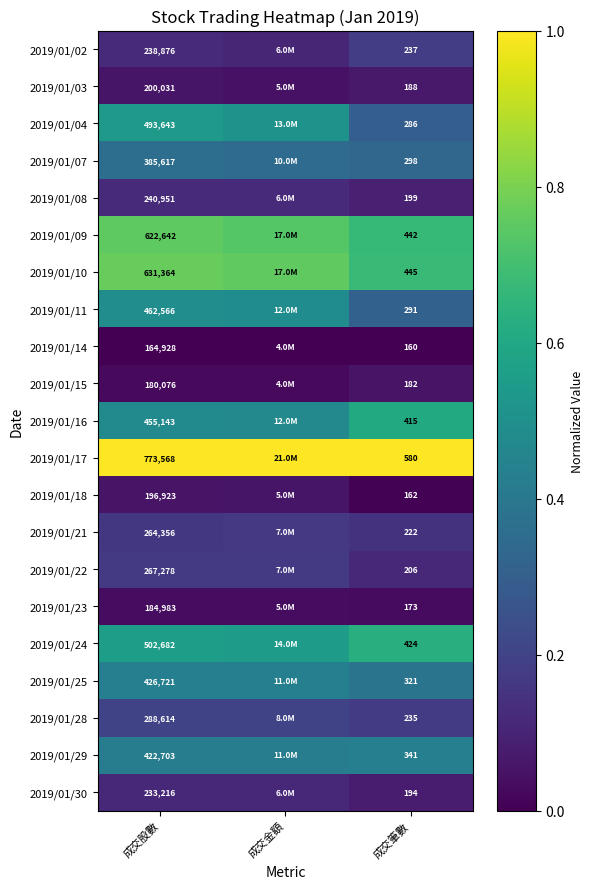

List the series in order of their peak value, highest first.

2019/01/17, 2019/01/10, 2019/01/09, 2019/01/24, 2019/01/16, 2019/01/04, 2019/01/11, 2019/01/25, 2019/01/29, 2019/01/07, 2019/01/28, 2019/01/02, 2019/01/22, 2019/01/21, 2019/01/08, 2019/01/30, 2019/01/03, 2019/01/18, 2019/01/15, 2019/01/23, 2019/01/14